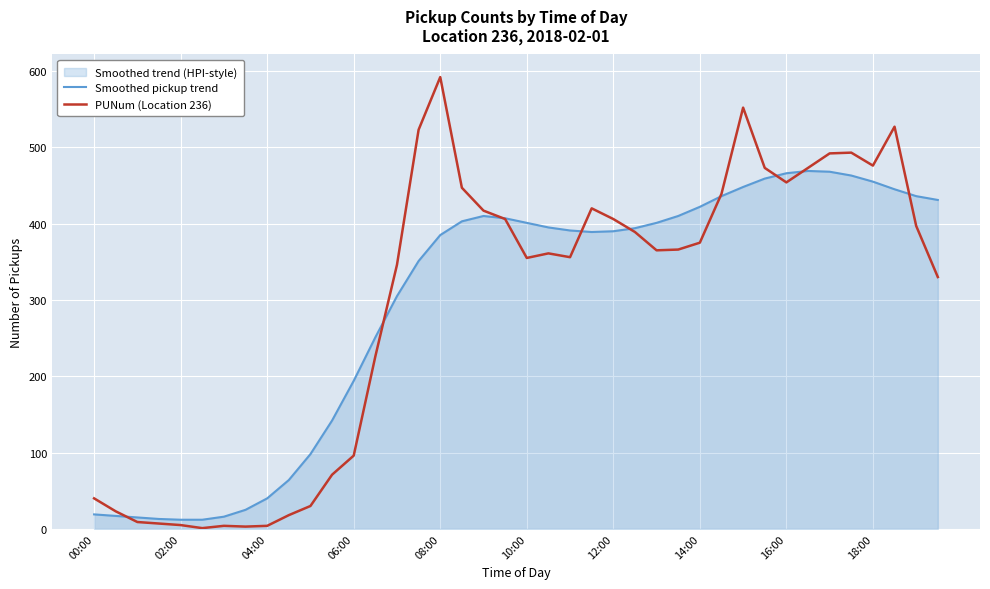

How many lines are shown in the chart?

2